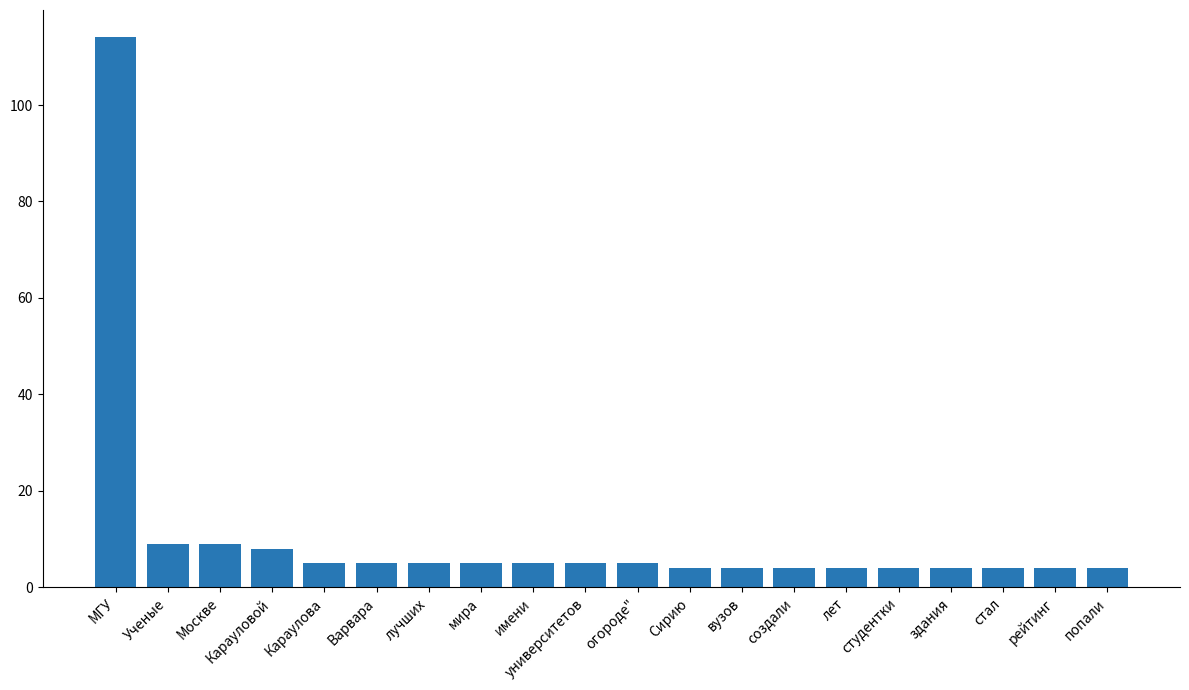

How many bars are there in total?

20